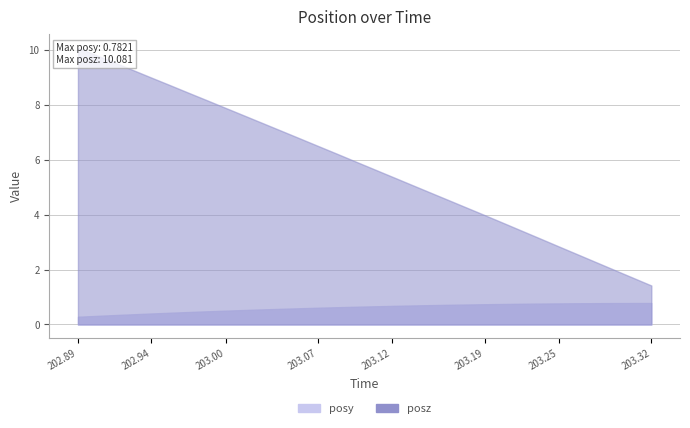

True or false: posy and posz cross at least once.

False